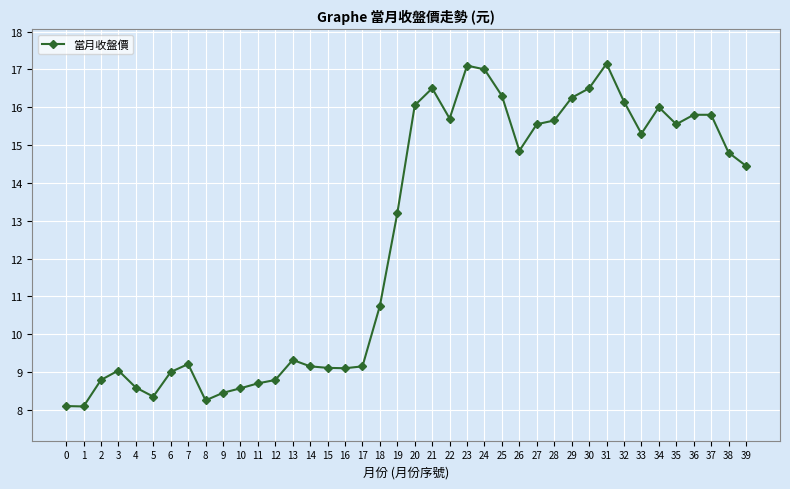

What is the ratio of the value at 38 to the value at 21?

0.9